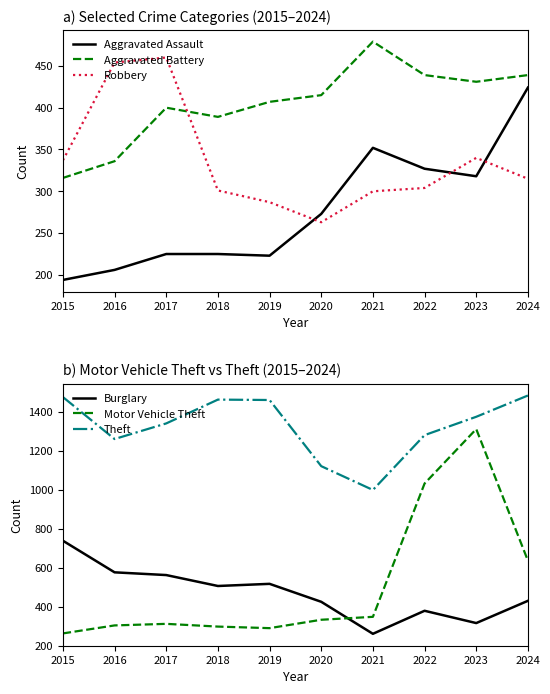

Does the chart display data point markers on the line(s)?

No